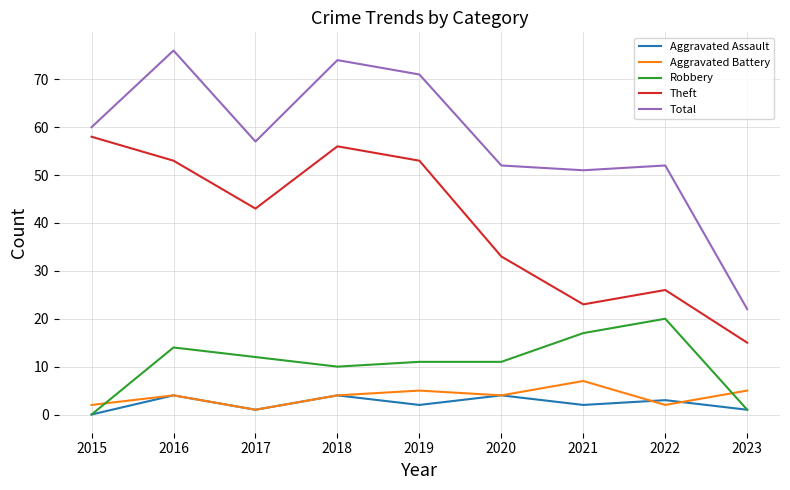

At which category does Robbery reach its first local peak?

2016